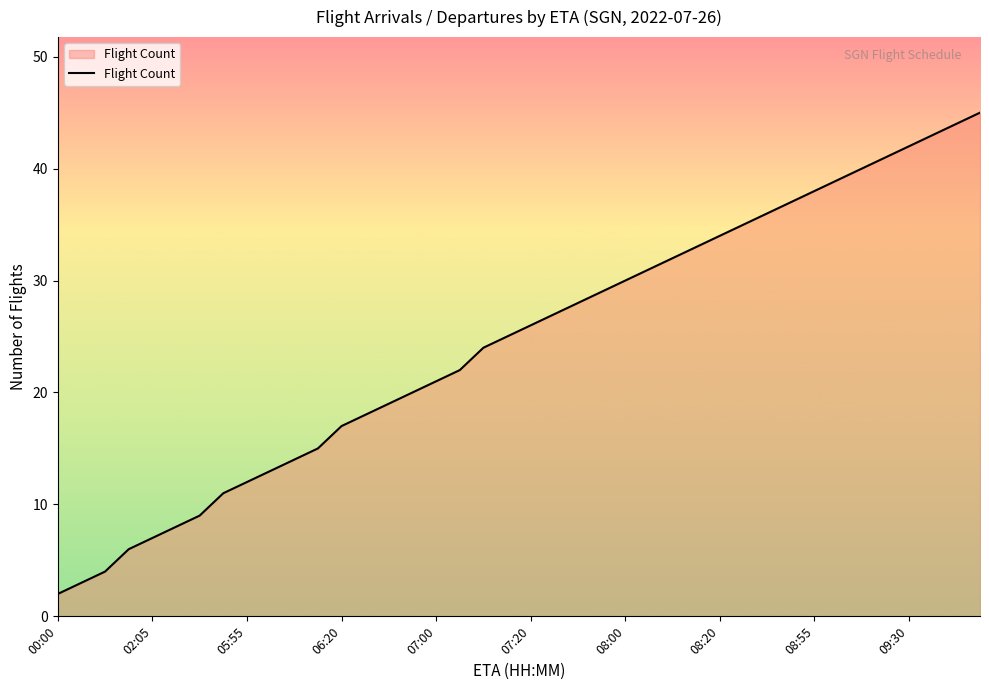

Count the number of data series in this chart.

1